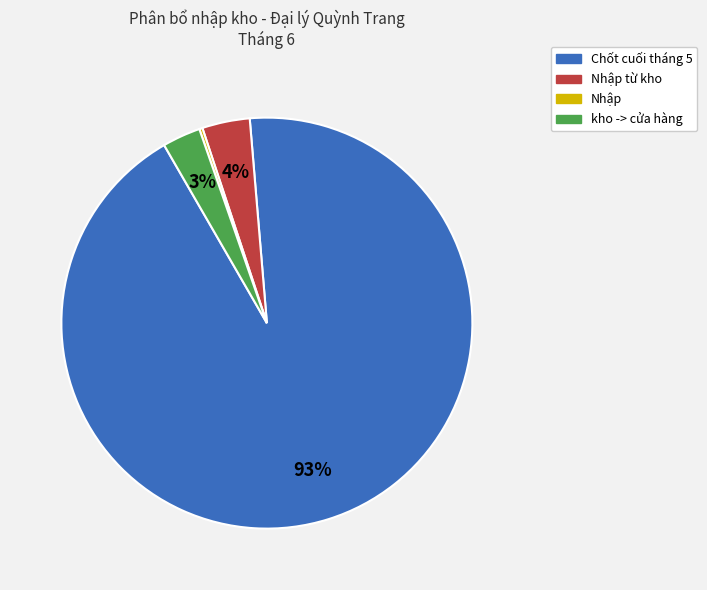

Is there a majority slice in this chart?

Yes